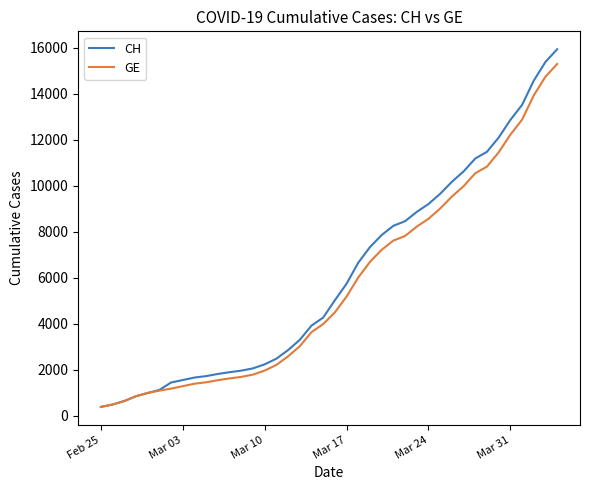

List the series in order of their peak value, lowest first.

GE, CH